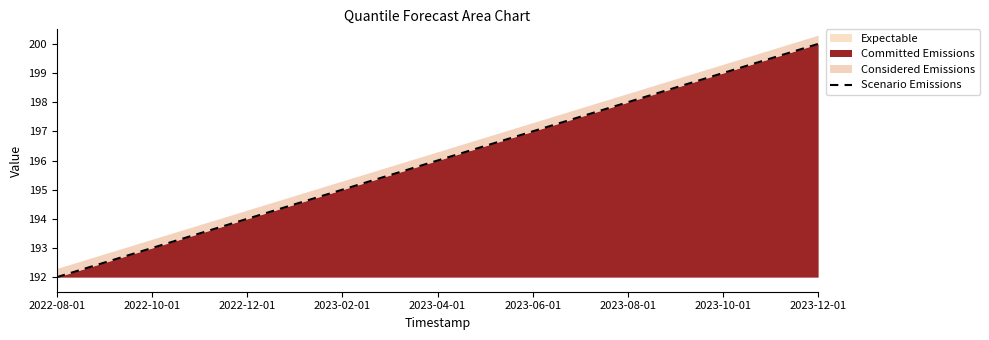

How many lines are shown in the chart?

1